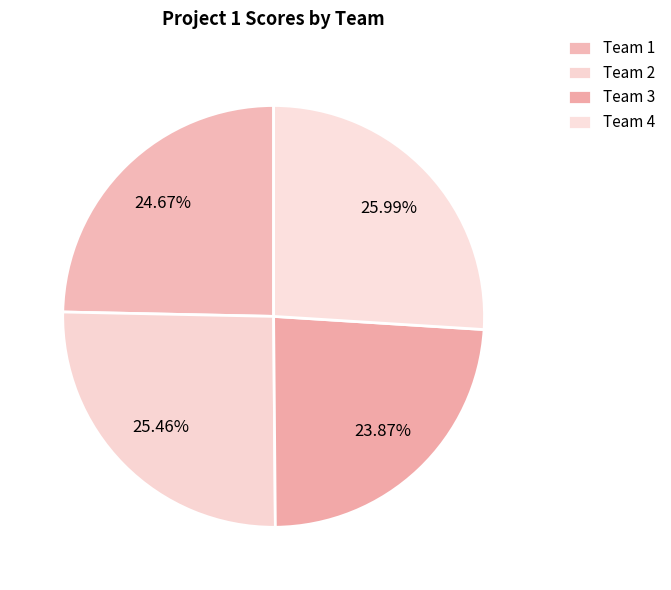

What is the largest slice in the pie chart?

Team 4